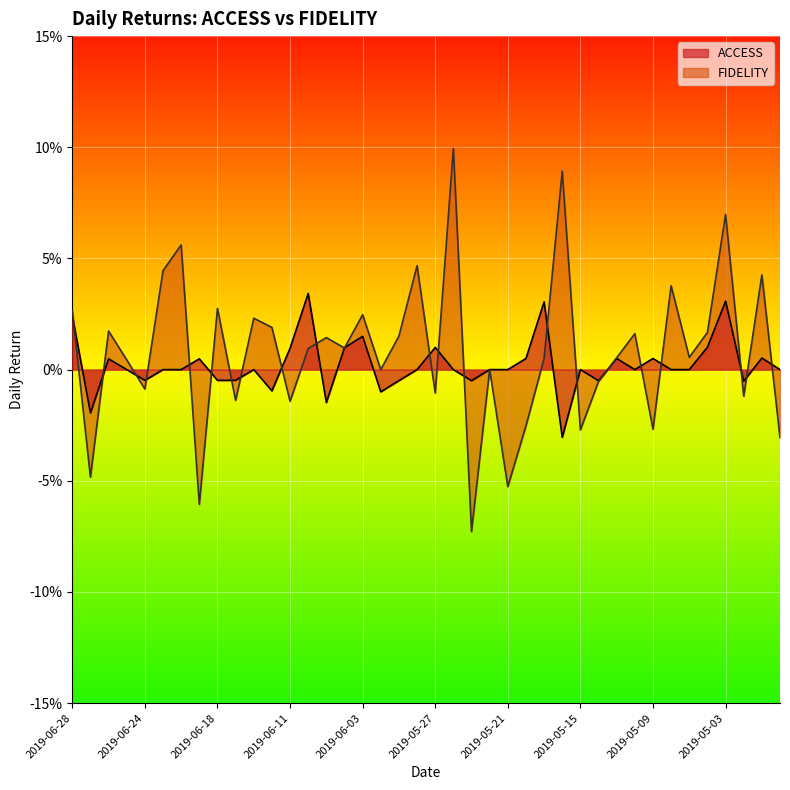

What are all the series names shown in the legend?

ACCESS, FIDELITY